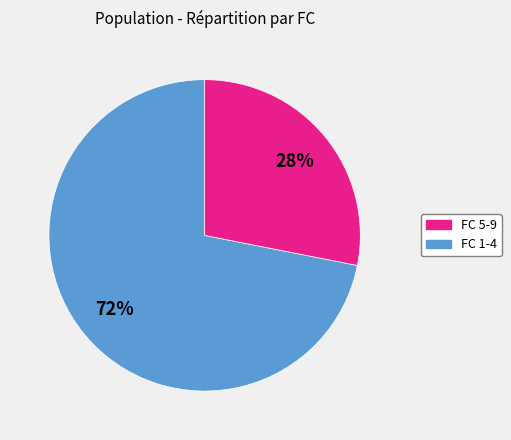

Count the number of slices in the pie.

2